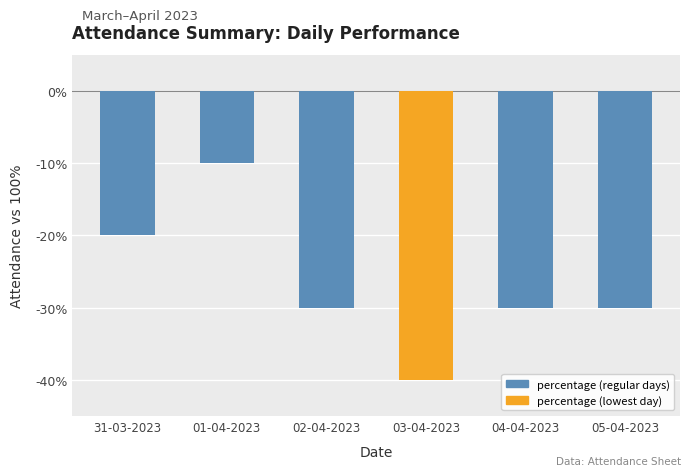

How many distinct data groups are displayed?

1